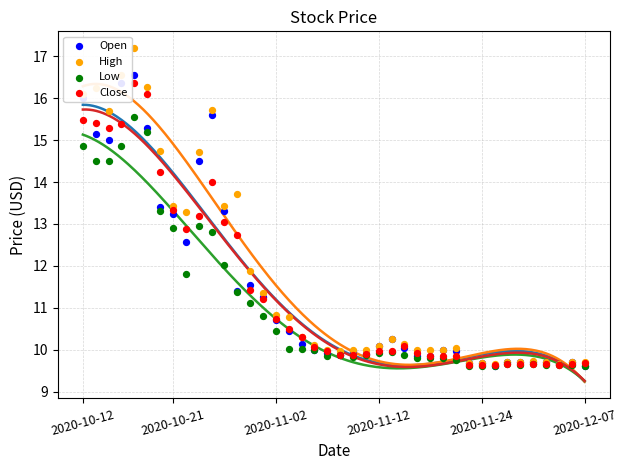

Which series has the largest Y range (max minus min)?

High